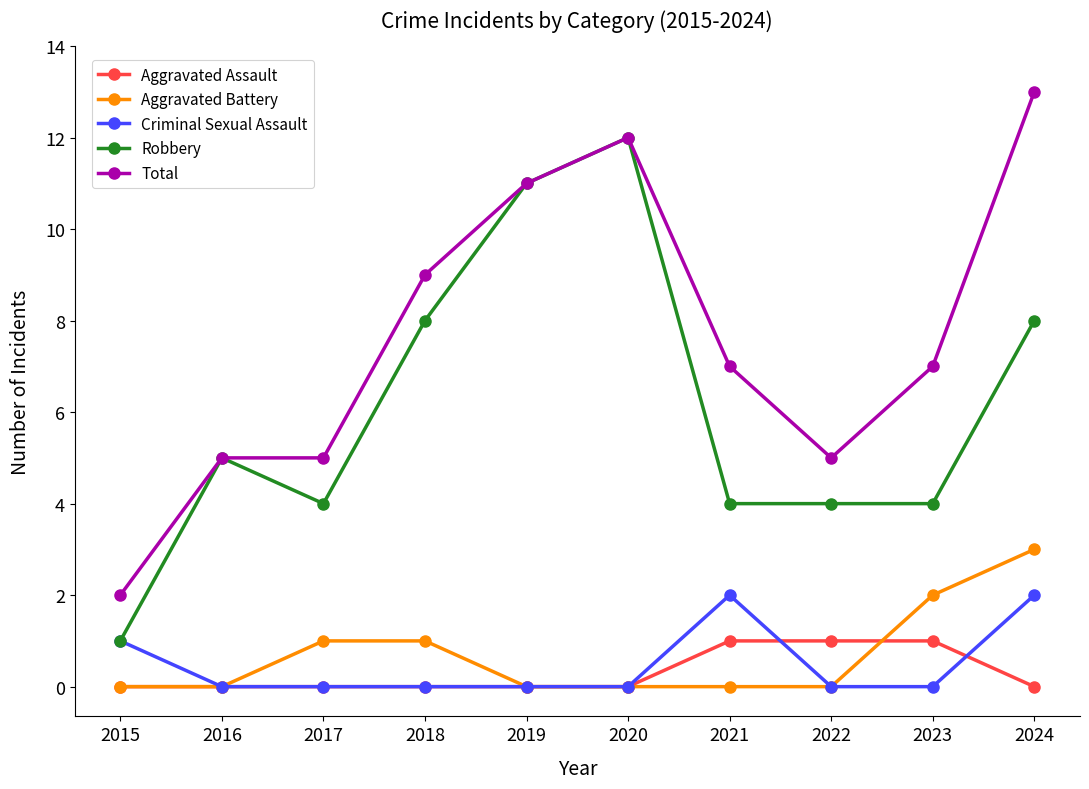

True or false: Aggravated Battery and Total intersect in this chart.

False